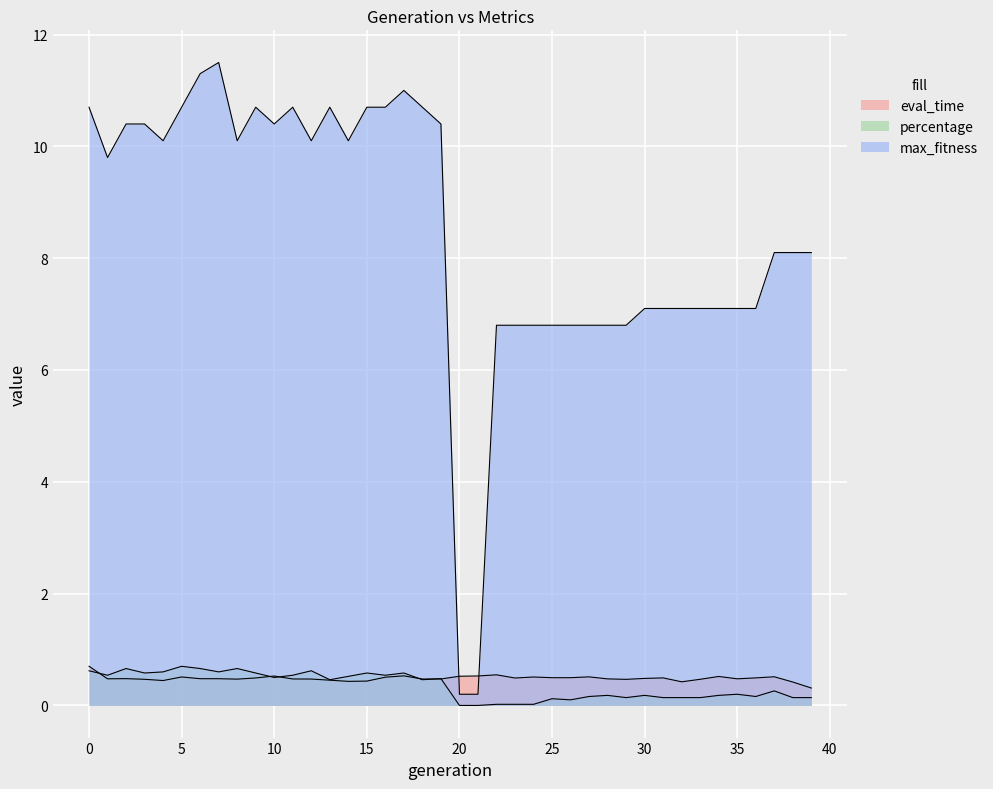

At which category is the sum across all series the highest?

7